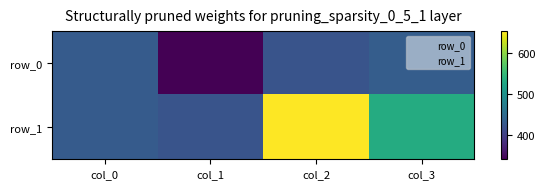

Reading left to right, list all the values displayed in this chart.

row_0: col_0=432	col_1=342	col_2=423	col_3=434
row_1: col_0=432	col_1=423	col_2=654	col_3=534